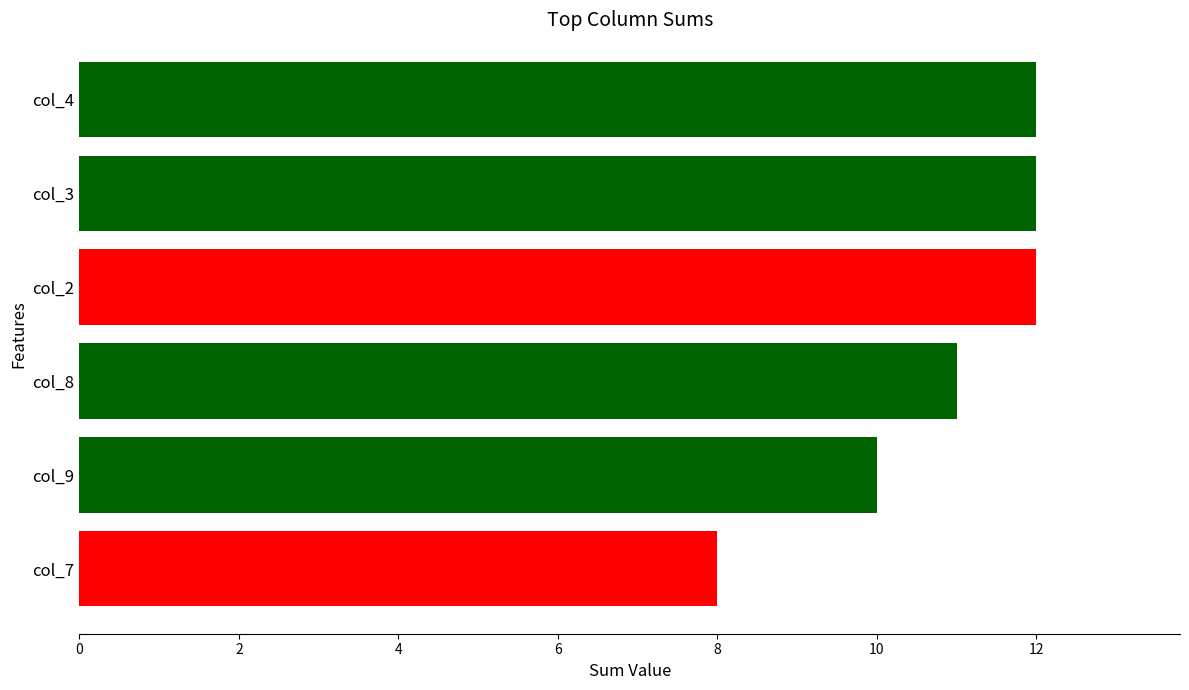

At which label is the value closest to 10?

col_9